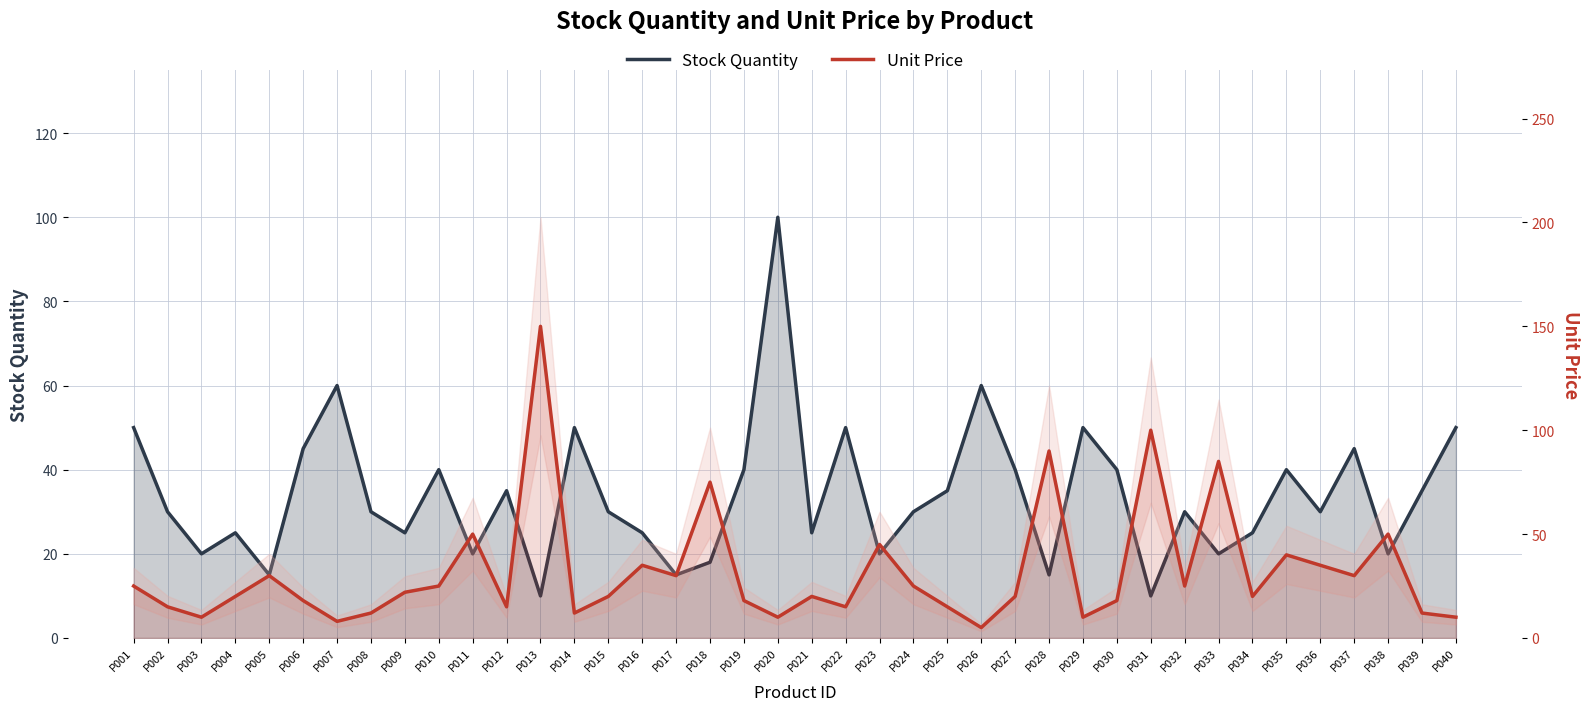

What are all the series names shown in the legend?

Stock Quantity, Unit Price